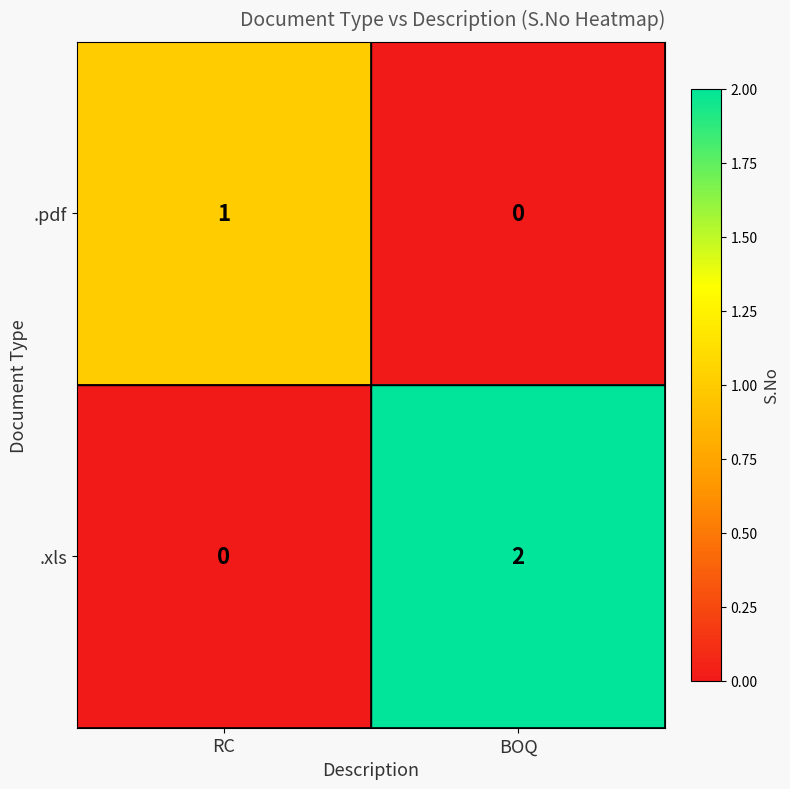

Which series has the largest total across all categories?

.xls